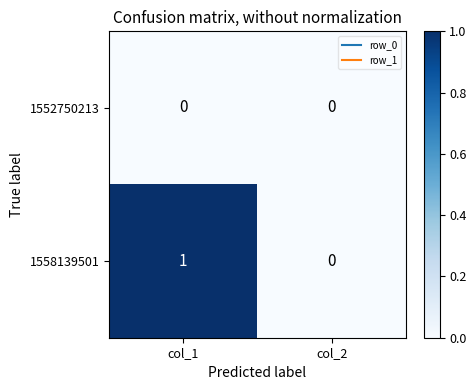

At which category is the sum across all series the highest?

col_1